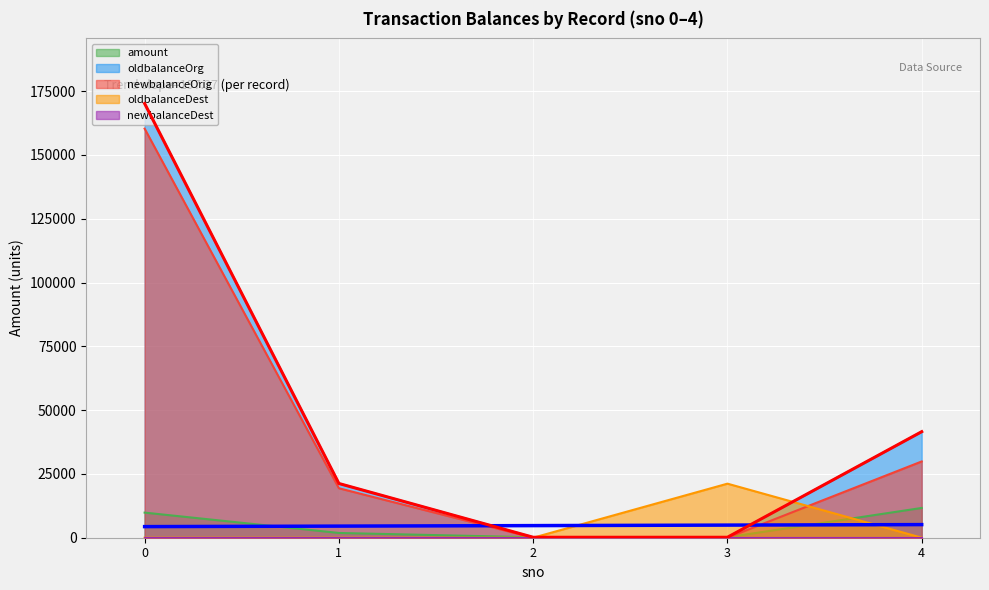

Is it true that amount equals 294.9 at 2?

False